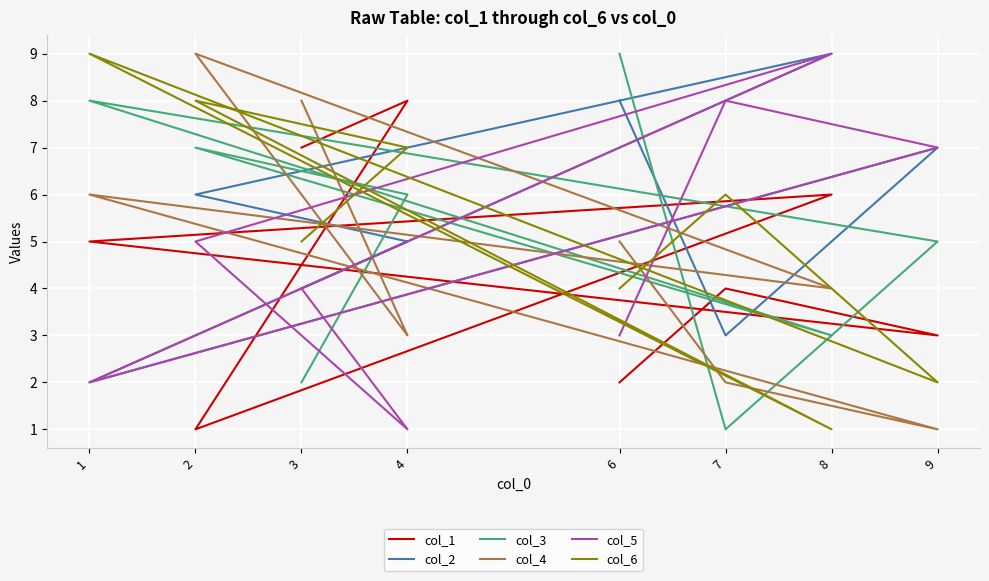

At which category does the chart reach its minimum across all series?

2